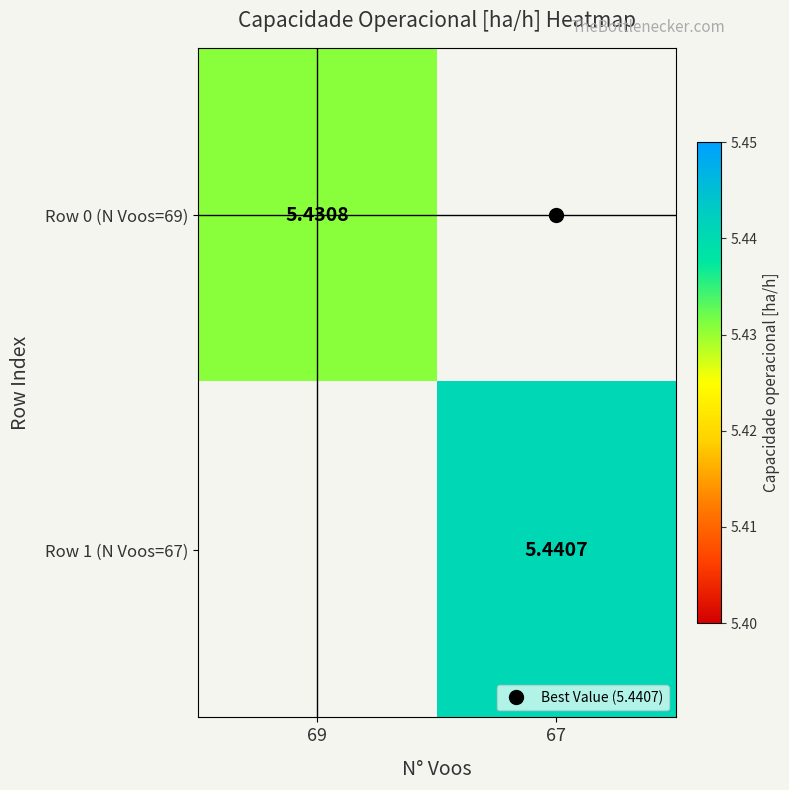

List the labels in order of Row 0 (N Voos=69) value, largest first.

69, 67